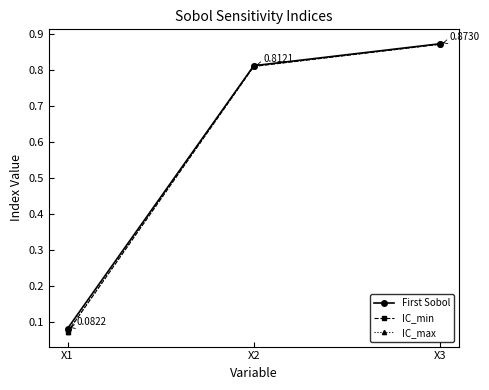

Which series changed the most between X1 and X3?

IC_min